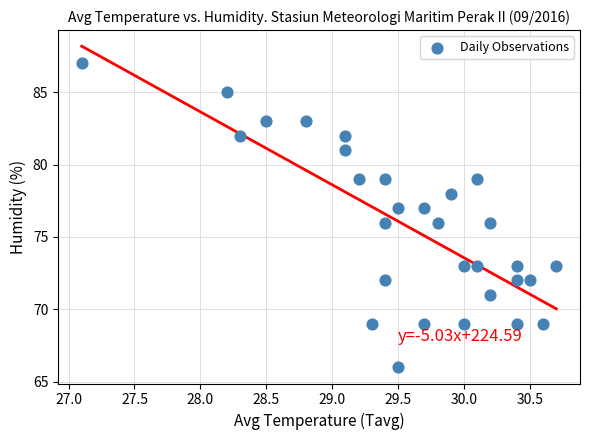

What is the range of Y values (max minus min)?

21